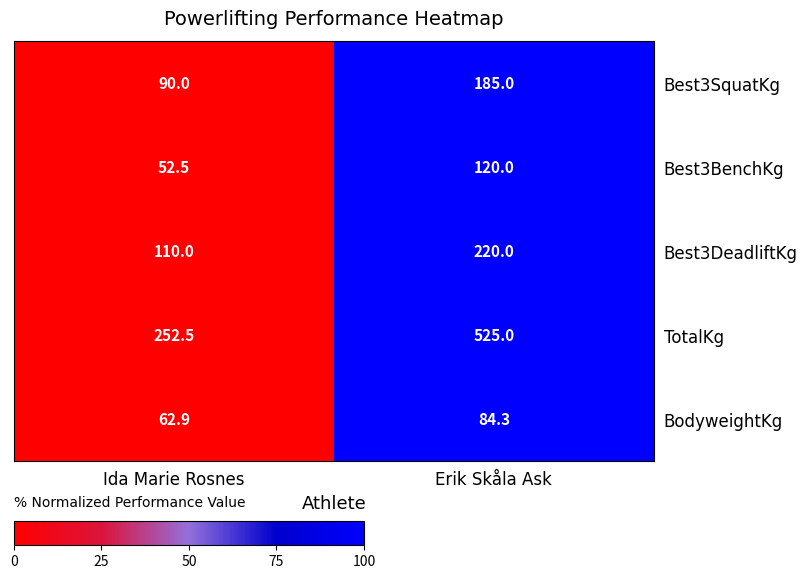

Rank the series by their maximum value, from highest to lowest.

TotalKg, Best3DeadliftKg, Best3SquatKg, Best3BenchKg, BodyweightKg